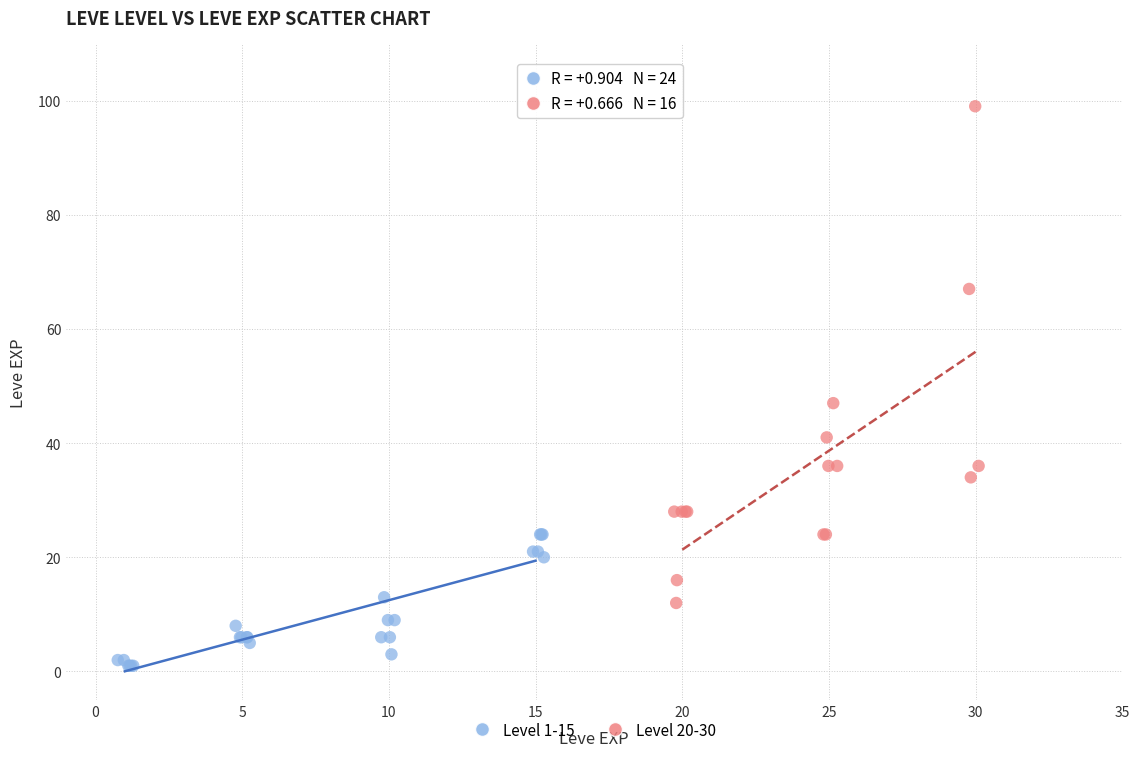

Which series has the widest spread of Y values?

Level 20-30